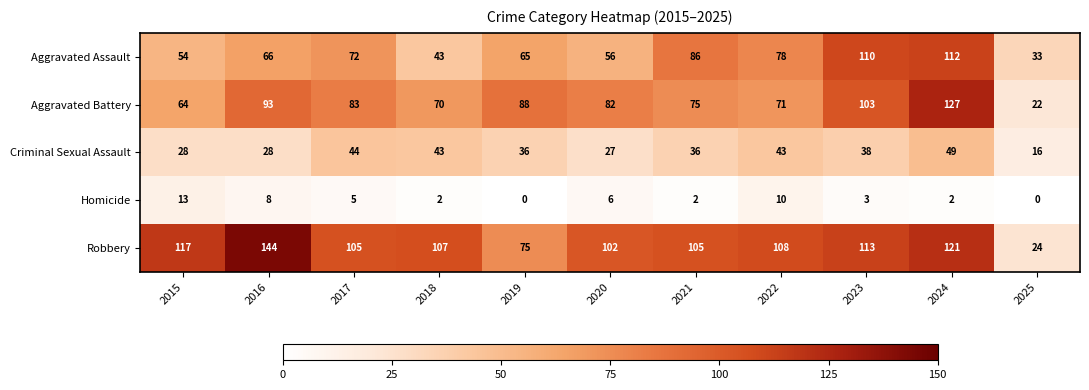

What is the difference between the maximum and minimum values in the Criminal Sexual Assault series?

33